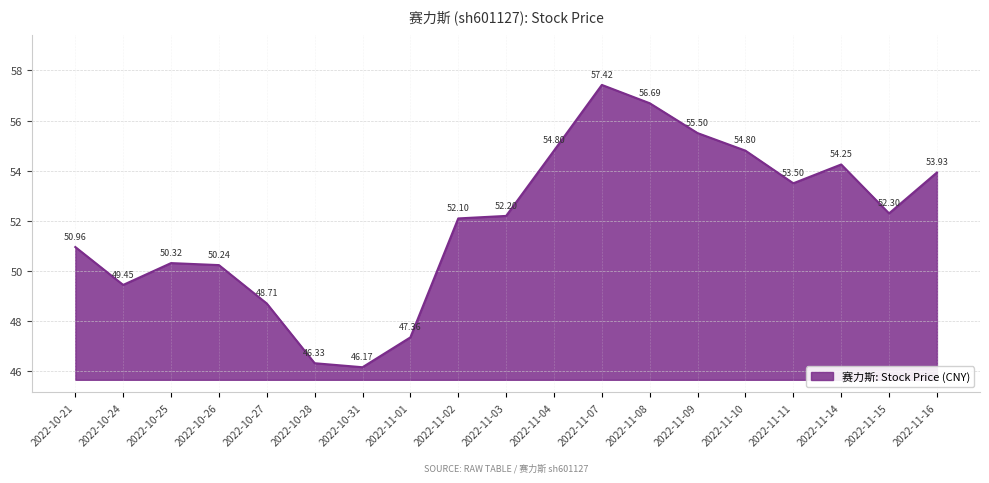

How many interior local peaks (higher than both neighbors) does the data have?

3